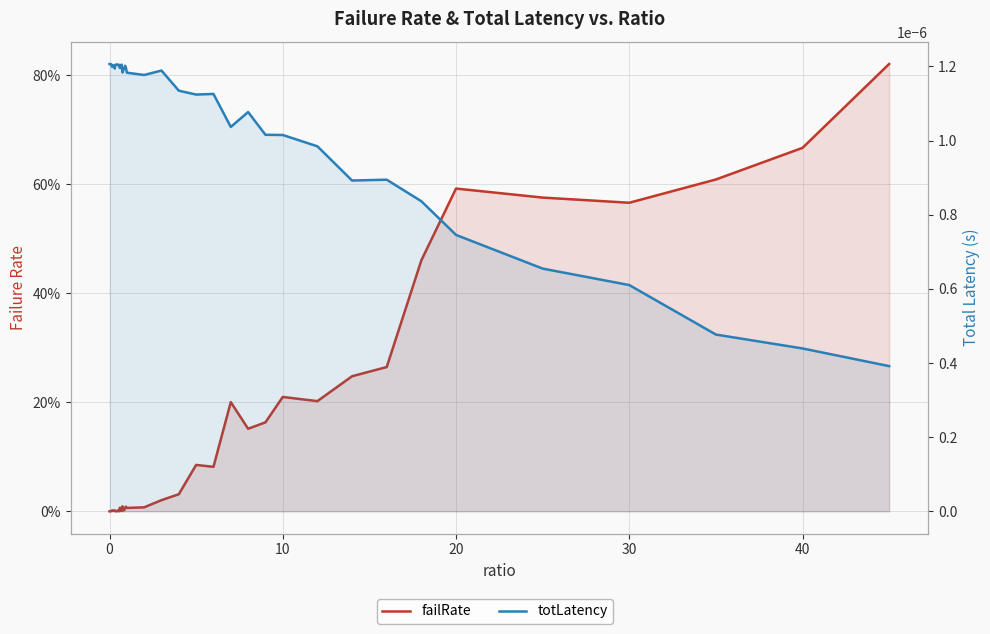

What are all the series names shown in the legend?

failRate, totLatency